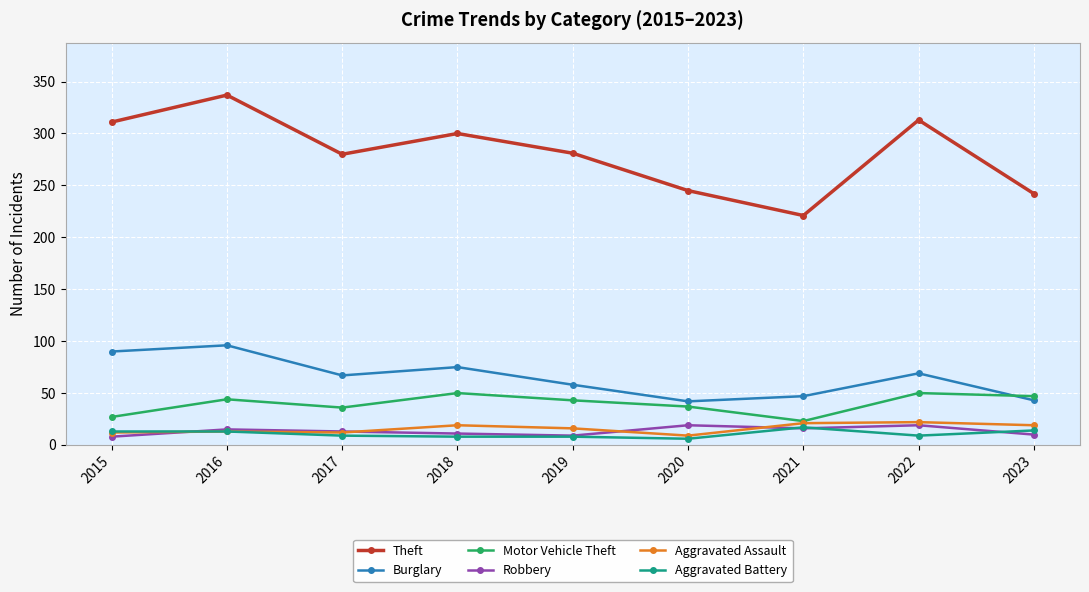

How many values in the Motor Vehicle Theft series are below 43?

4